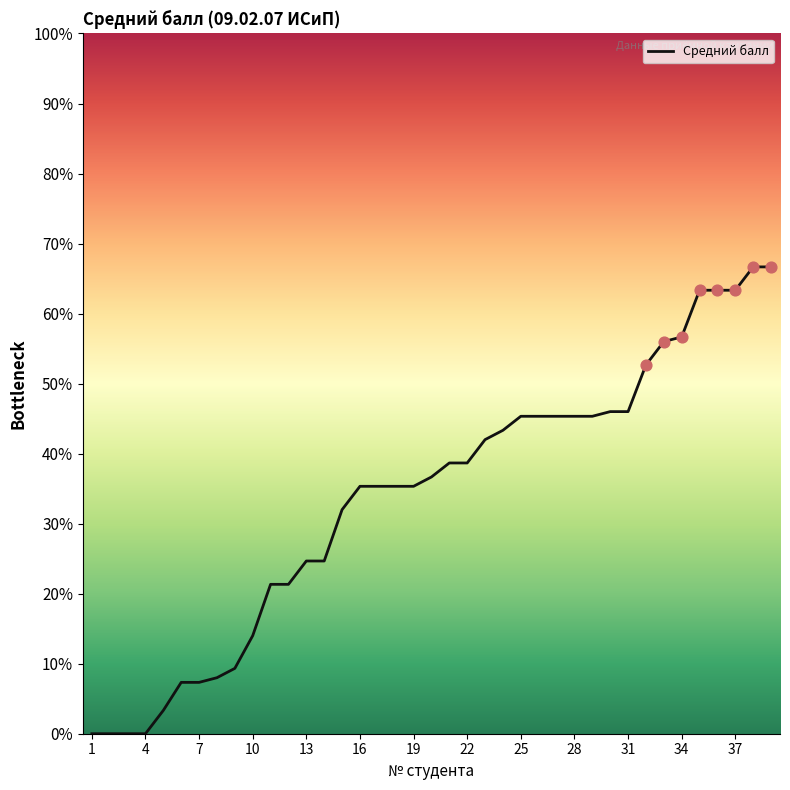

What is the difference between the maximum and minimum values?

66.7